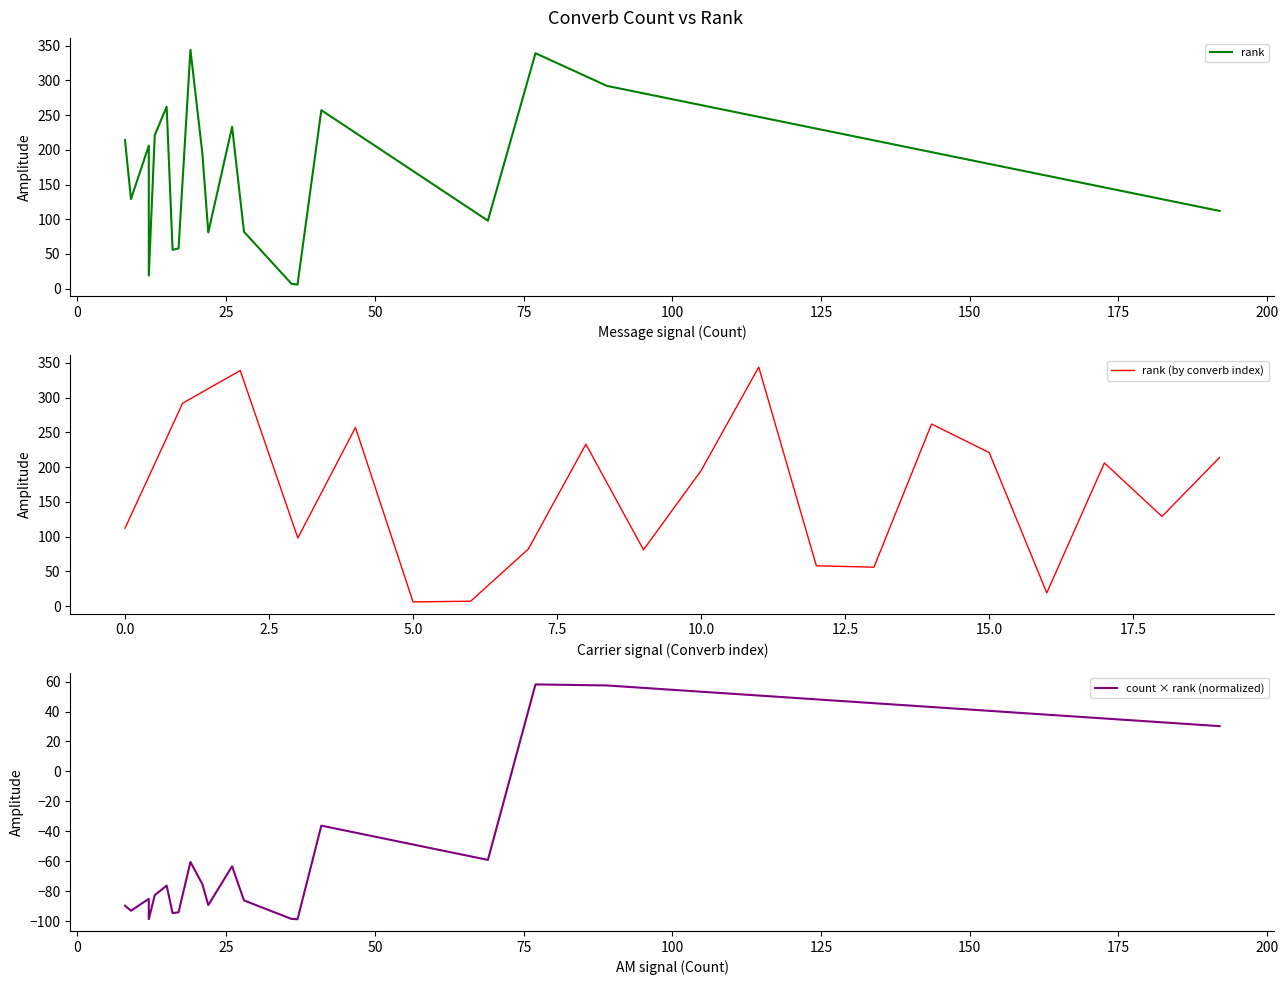

True or false: rank and rank (by converb index) cross at least once.

False